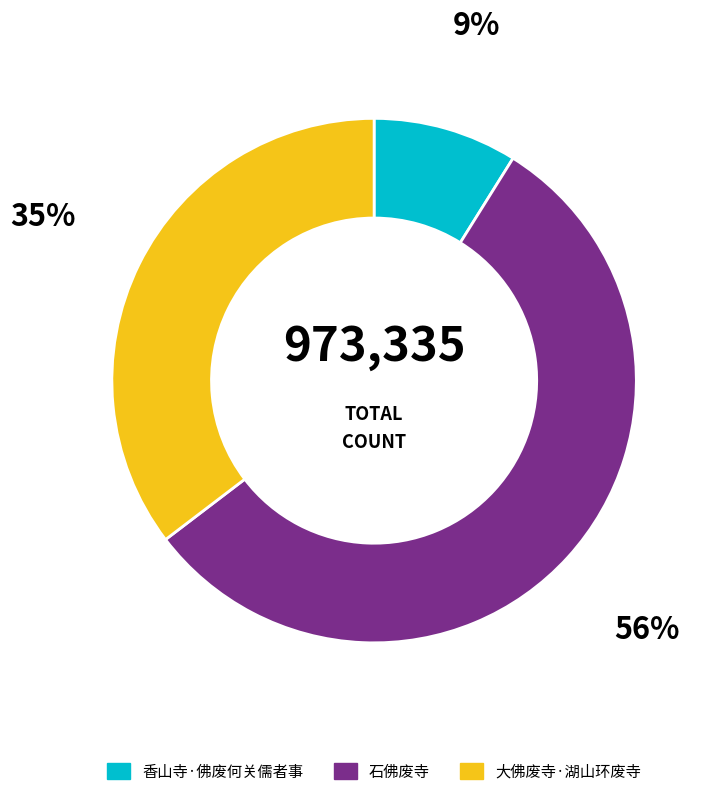

Is 大佛废寺·湖山环废寺 the majority of the pie?

No